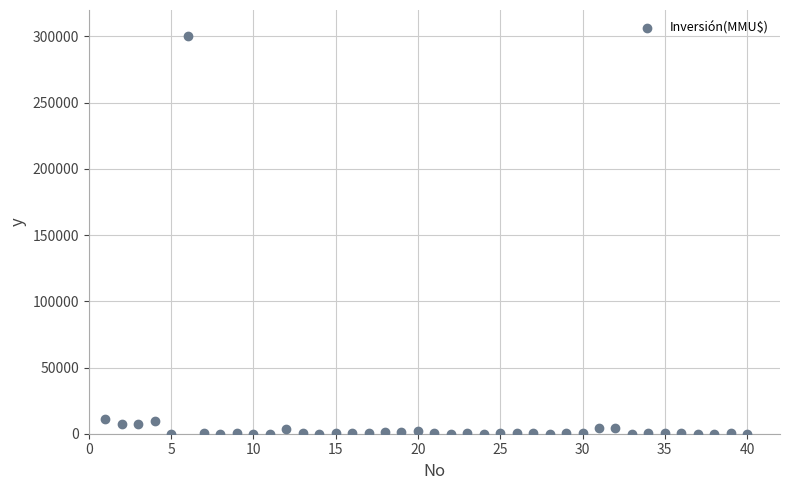

What is the range of Y values (max minus min)?

300000